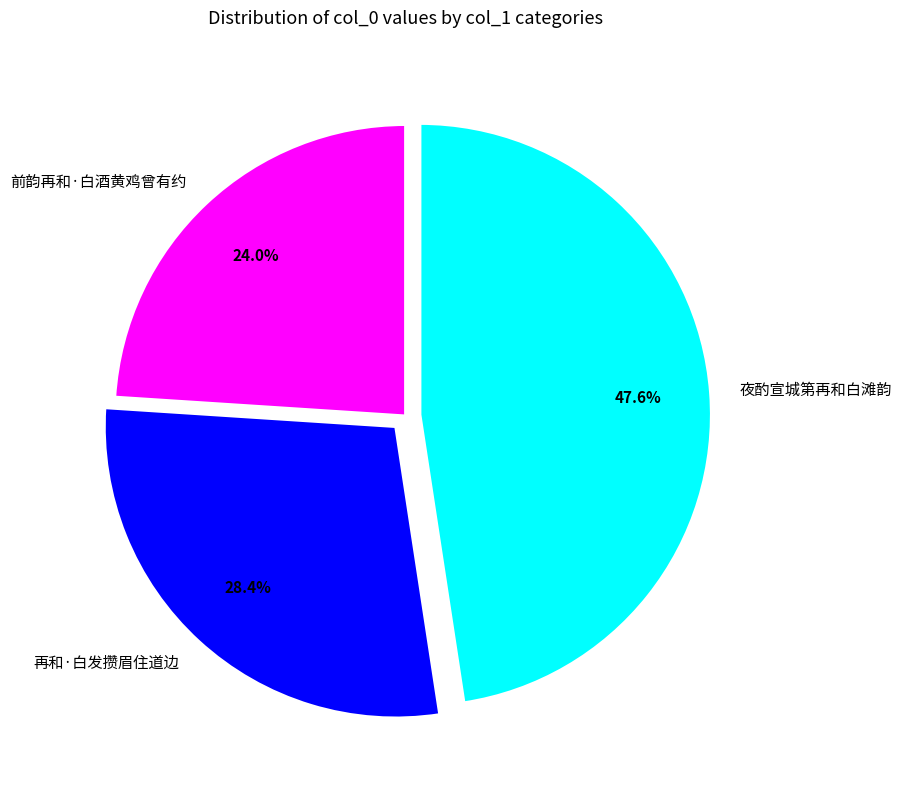

Between 夜酌宣城第再和白滩韵 and 前韵再和·白酒黄鸡曾有约, which is larger?

夜酌宣城第再和白滩韵